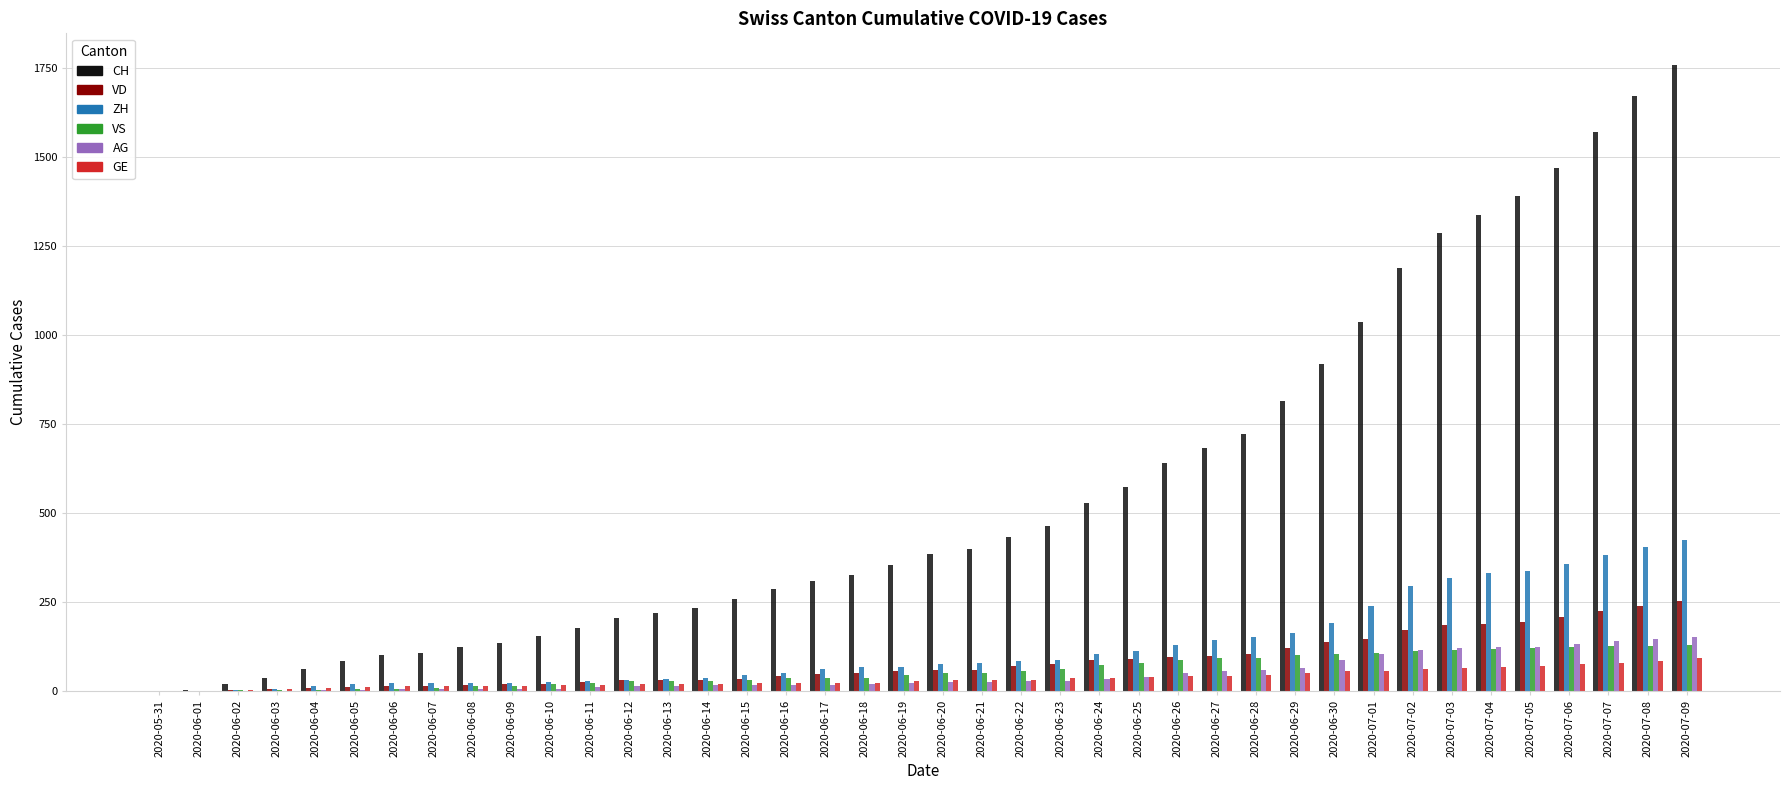

What is the sum of all ZH values?

4981